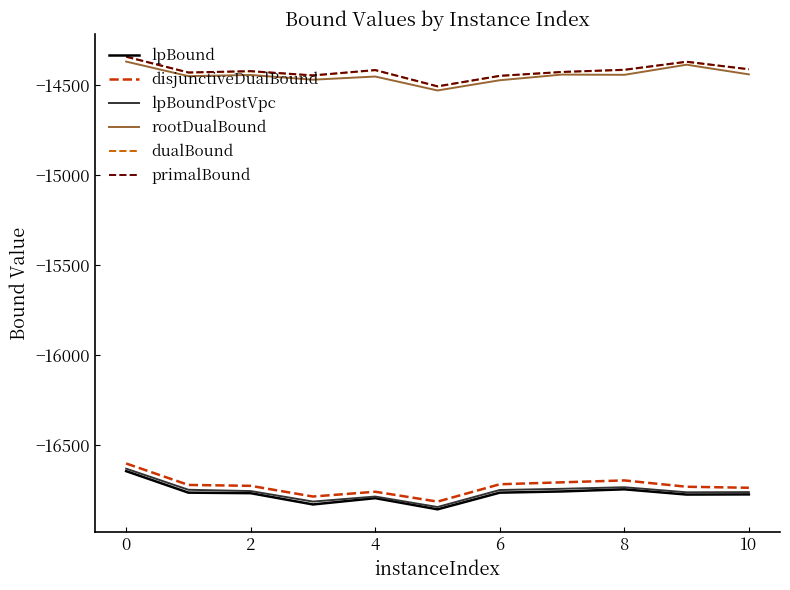

True or false: disjunctiveDualBound and primalBound cross at least once.

False